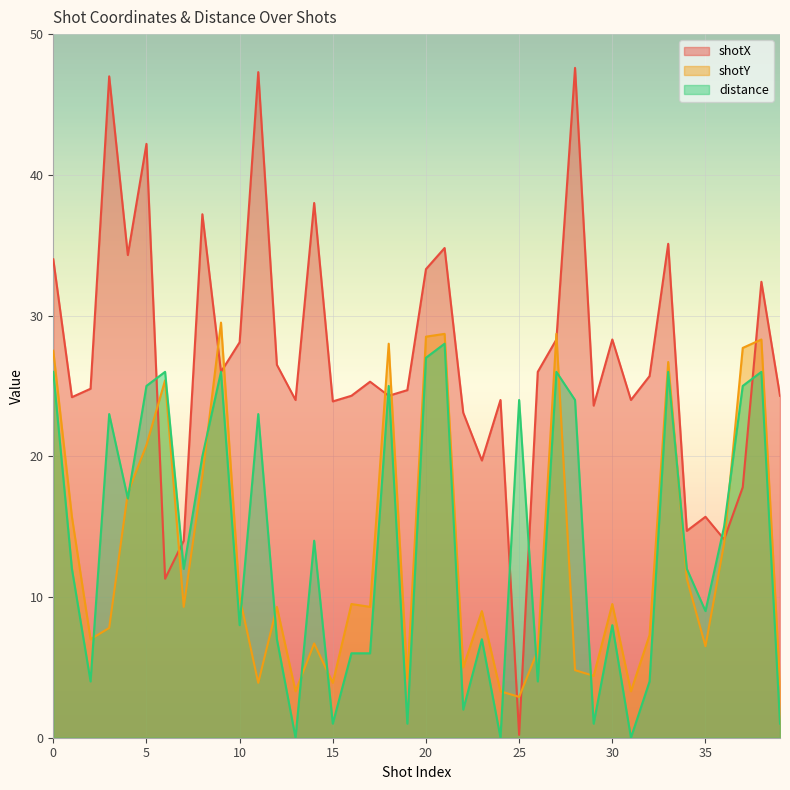

Between which two adjacent categories do shotX and shotY first intersect?

5 and 6